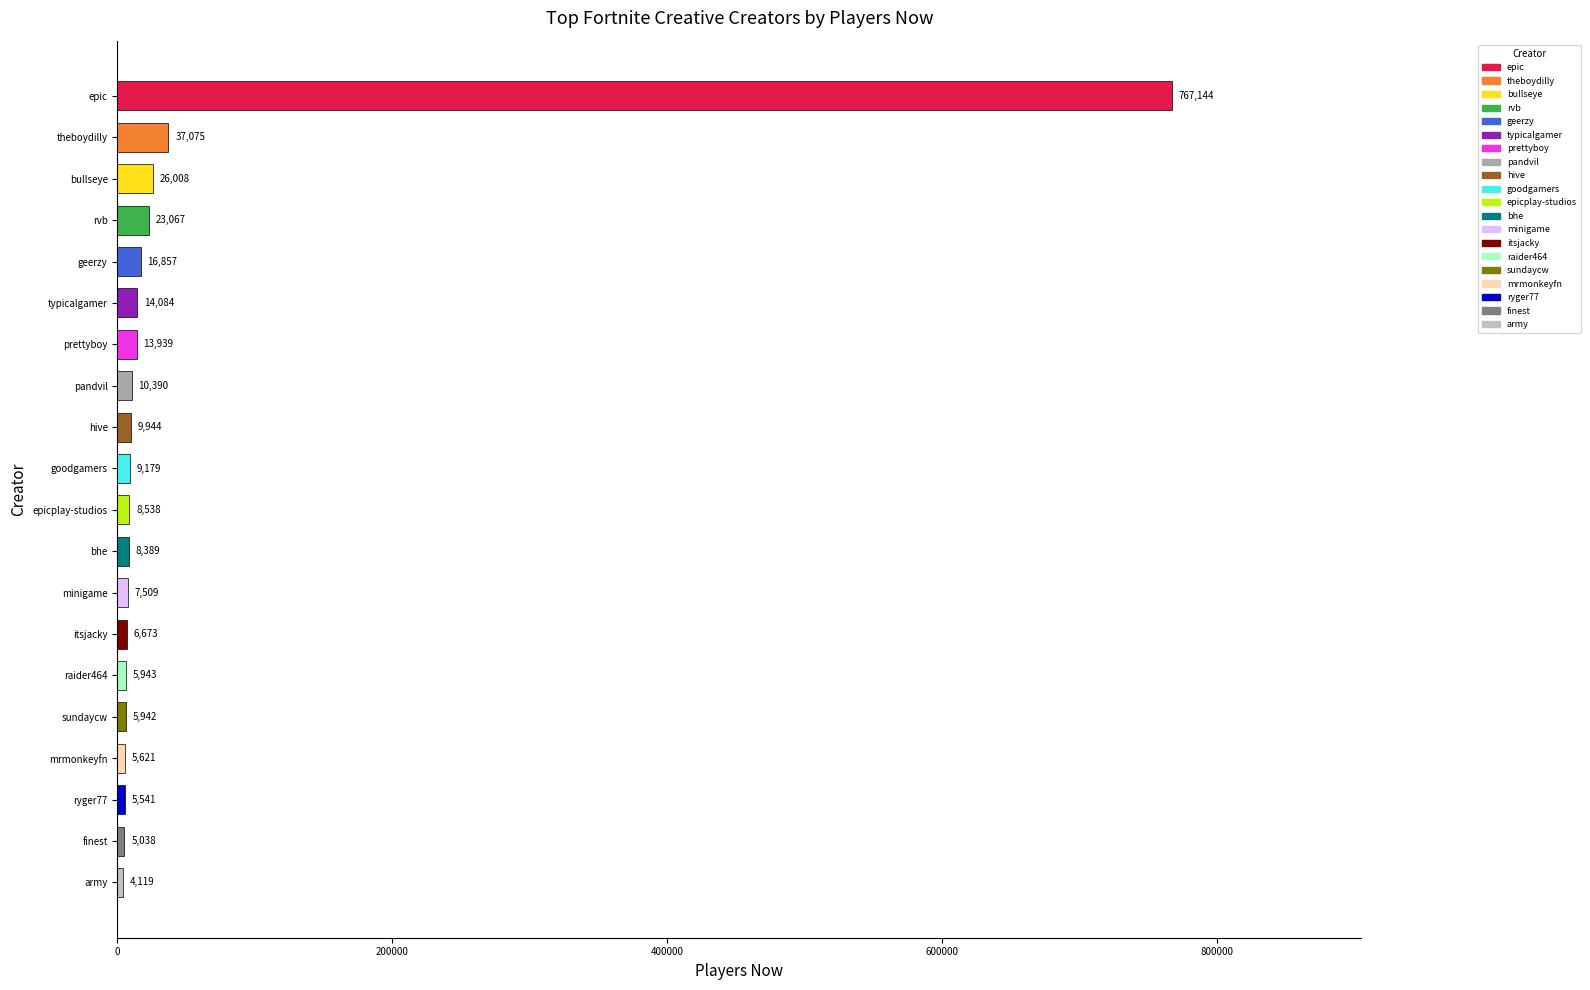

True or false: the data shows 6673 at itsjacky.

True